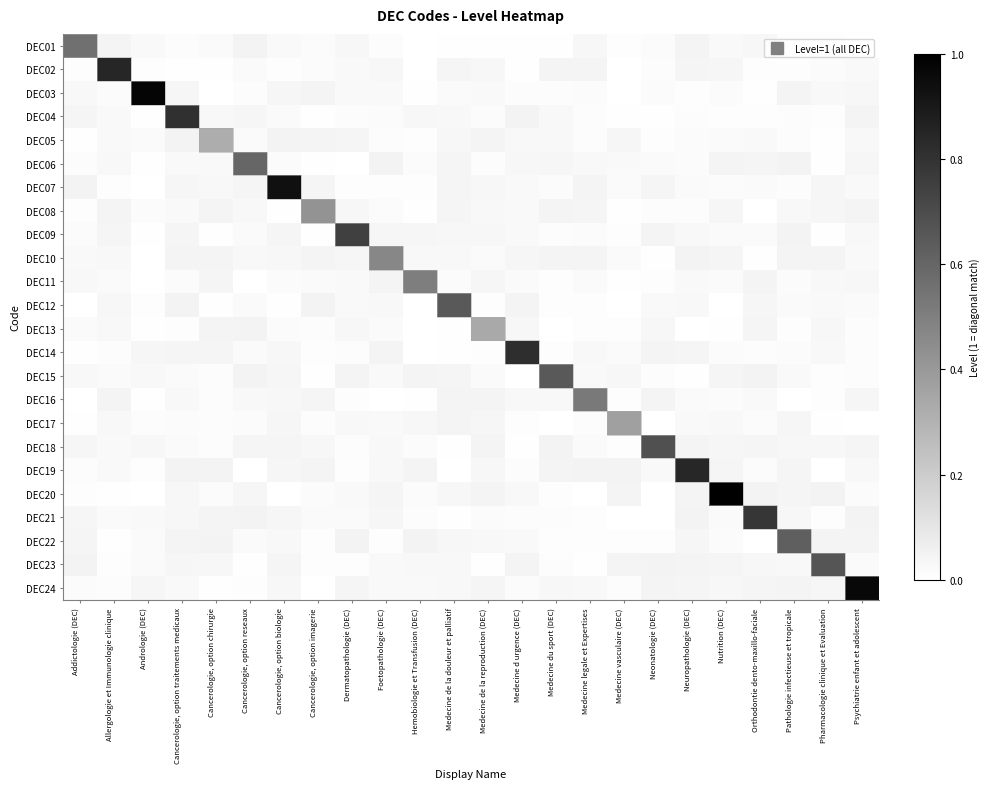

Reading right to left, extract all data points from this chart.

DEC01: Psychiatrie enfant et adolescent=0.0	Pharmacologie clinique et Evaluation=0.0	Pathologie infectieuse et tropicale=0.0	Orthodontie dento-maxillo-faciale=0.0	Nutrition (DEC)=0.0	Neuropathologie (DEC)=0.0	Neonatologie (DEC)=0.0	Medecine vasculaire (DEC)=0.0	Medecine legale et Expertises=0.0	Medecine du sport (DEC)=0.0	Medecine d urgence (DEC)=0.0	Medecine de la reproduction (DEC)=0.0	Medecine de la douleur et palliatif=0.0	Hemobiologie et Transfusion (DEC)=0.0	Foetopathologie (DEC)=0.0	Dermatopathologie (DEC)=0.0	Cancerologie, option imagerie=0.0	Cancerologie, option biologie=0.0	Cancerologie, option reseaux=0.0	Cancerologie, option chirurgie=0.0	Cancerologie, option traitements medicaux=0.0	Andrologie (DEC)=0.0	Allergologie et Immunologie clinique=0.0	Addictologie (DEC)=0.6
DEC02: Psychiatrie enfant et adolescent=0.0	Pharmacologie clinique et Evaluation=0.0	Pathologie infectieuse et tropicale=0.0	Orthodontie dento-maxillo-faciale=0.0	Nutrition (DEC)=0.0	Neuropathologie (DEC)=0.0	Neonatologie (DEC)=0.0	Medecine vasculaire (DEC)=0.0	Medecine legale et Expertises=0.0	Medecine du sport (DEC)=0.0	Medecine d urgence (DEC)=0.0	Medecine de la reproduction (DEC)=0.0	Medecine de la douleur et palliatif=0.0	Hemobiologie et Transfusion (DEC)=0.0	Foetopathologie (DEC)=0.0	Dermatopathologie (DEC)=0.0	Cancerologie, option imagerie=0.0	Cancerologie, option biologie=0.0	Cancerologie, option reseaux=0.0	Cancerologie, option chirurgie=0.0	Cancerologie, option traitements medicaux=0.0	Andrologie (DEC)=0.0	Allergologie et Immunologie clinique=0.8	Addictologie (DEC)=0.0
DEC03: Psychiatrie enfant et adolescent=0.0	Pharmacologie clinique et Evaluation=0.0	Pathologie infectieuse et tropicale=0.0	Orthodontie dento-maxillo-faciale=0.0	Nutrition (DEC)=0.0	Neuropathologie (DEC)=0.0	Neonatologie (DEC)=0.0	Medecine vasculaire (DEC)=0.0	Medecine legale et Expertises=0.0	Medecine du sport (DEC)=0.0	Medecine d urgence (DEC)=0.0	Medecine de la reproduction (DEC)=0.0	Medecine de la douleur et palliatif=0.0	Hemobiologie et Transfusion (DEC)=0.0	Foetopathologie (DEC)=0.0	Dermatopathologie (DEC)=0.0	Cancerologie, option imagerie=0.0	Cancerologie, option biologie=0.0	Cancerologie, option reseaux=0.0	Cancerologie, option chirurgie=0.0	Cancerologie, option traitements medicaux=0.0	Andrologie (DEC)=1.0	Allergologie et Immunologie clinique=0.0	Addictologie (DEC)=0.0
DEC04: Psychiatrie enfant et adolescent=0.0	Pharmacologie clinique et Evaluation=0.0	Pathologie infectieuse et tropicale=0.0	Orthodontie dento-maxillo-faciale=0.0	Nutrition (DEC)=0.0	Neuropathologie (DEC)=0.0	Neonatologie (DEC)=0.0	Medecine vasculaire (DEC)=0.0	Medecine legale et Expertises=0.0	Medecine du sport (DEC)=0.0	Medecine d urgence (DEC)=0.0	Medecine de la reproduction (DEC)=0.0	Medecine de la douleur et palliatif=0.0	Hemobiologie et Transfusion (DEC)=0.0	Foetopathologie (DEC)=0.0	Dermatopathologie (DEC)=0.0	Cancerologie, option imagerie=0.0	Cancerologie, option biologie=0.0	Cancerologie, option reseaux=0.0	Cancerologie, option chirurgie=0.0	Cancerologie, option traitements medicaux=0.8	Andrologie (DEC)=0.0	Allergologie et Immunologie clinique=0.0	Addictologie (DEC)=0.0
DEC05: Psychiatrie enfant et adolescent=0.0	Pharmacologie clinique et Evaluation=0.0	Pathologie infectieuse et tropicale=0.0	Orthodontie dento-maxillo-faciale=0.0	Nutrition (DEC)=0.0	Neuropathologie (DEC)=0.0	Neonatologie (DEC)=0.0	Medecine vasculaire (DEC)=0.0	Medecine legale et Expertises=0.0	Medecine du sport (DEC)=0.0	Medecine d urgence (DEC)=0.0	Medecine de la reproduction (DEC)=0.0	Medecine de la douleur et palliatif=0.0	Hemobiologie et Transfusion (DEC)=0.0	Foetopathologie (DEC)=0.0	Dermatopathologie (DEC)=0.0	Cancerologie, option imagerie=0.0	Cancerologie, option biologie=0.0	Cancerologie, option reseaux=0.0	Cancerologie, option chirurgie=0.3	Cancerologie, option traitements medicaux=0.0	Andrologie (DEC)=0.0	Allergologie et Immunologie clinique=0.0	Addictologie (DEC)=0.0
DEC06: Psychiatrie enfant et adolescent=0.0	Pharmacologie clinique et Evaluation=0.0	Pathologie infectieuse et tropicale=0.0	Orthodontie dento-maxillo-faciale=0.0	Nutrition (DEC)=0.0	Neuropathologie (DEC)=0.0	Neonatologie (DEC)=0.0	Medecine vasculaire (DEC)=0.0	Medecine legale et Expertises=0.0	Medecine du sport (DEC)=0.0	Medecine d urgence (DEC)=0.0	Medecine de la reproduction (DEC)=0.0	Medecine de la douleur et palliatif=0.0	Hemobiologie et Transfusion (DEC)=0.0	Foetopathologie (DEC)=0.0	Dermatopathologie (DEC)=0.0	Cancerologie, option imagerie=0.0	Cancerologie, option biologie=0.0	Cancerologie, option reseaux=0.6	Cancerologie, option chirurgie=0.0	Cancerologie, option traitements medicaux=0.0	Andrologie (DEC)=0.0	Allergologie et Immunologie clinique=0.0	Addictologie (DEC)=0.0
DEC07: Psychiatrie enfant et adolescent=0.0	Pharmacologie clinique et Evaluation=0.0	Pathologie infectieuse et tropicale=0.0	Orthodontie dento-maxillo-faciale=0.0	Nutrition (DEC)=0.0	Neuropathologie (DEC)=0.0	Neonatologie (DEC)=0.0	Medecine vasculaire (DEC)=0.0	Medecine legale et Expertises=0.0	Medecine du sport (DEC)=0.0	Medecine d urgence (DEC)=0.0	Medecine de la reproduction (DEC)=0.0	Medecine de la douleur et palliatif=0.0	Hemobiologie et Transfusion (DEC)=0.0	Foetopathologie (DEC)=0.0	Dermatopathologie (DEC)=0.0	Cancerologie, option imagerie=0.0	Cancerologie, option biologie=0.9	Cancerologie, option reseaux=0.0	Cancerologie, option chirurgie=0.0	Cancerologie, option traitements medicaux=0.0	Andrologie (DEC)=0.0	Allergologie et Immunologie clinique=0.0	Addictologie (DEC)=0.0
DEC08: Psychiatrie enfant et adolescent=0.0	Pharmacologie clinique et Evaluation=0.0	Pathologie infectieuse et tropicale=0.0	Orthodontie dento-maxillo-faciale=0.0	Nutrition (DEC)=0.0	Neuropathologie (DEC)=0.0	Neonatologie (DEC)=0.0	Medecine vasculaire (DEC)=0.0	Medecine legale et Expertises=0.0	Medecine du sport (DEC)=0.0	Medecine d urgence (DEC)=0.0	Medecine de la reproduction (DEC)=0.0	Medecine de la douleur et palliatif=0.0	Hemobiologie et Transfusion (DEC)=0.0	Foetopathologie (DEC)=0.0	Dermatopathologie (DEC)=0.0	Cancerologie, option imagerie=0.4	Cancerologie, option biologie=0.0	Cancerologie, option reseaux=0.0	Cancerologie, option chirurgie=0.0	Cancerologie, option traitements medicaux=0.0	Andrologie (DEC)=0.0	Allergologie et Immunologie clinique=0.0	Addictologie (DEC)=0.0
DEC09: Psychiatrie enfant et adolescent=0.0	Pharmacologie clinique et Evaluation=0.0	Pathologie infectieuse et tropicale=0.0	Orthodontie dento-maxillo-faciale=0.0	Nutrition (DEC)=0.0	Neuropathologie (DEC)=0.0	Neonatologie (DEC)=0.0	Medecine vasculaire (DEC)=0.0	Medecine legale et Expertises=0.0	Medecine du sport (DEC)=0.0	Medecine d urgence (DEC)=0.0	Medecine de la reproduction (DEC)=0.0	Medecine de la douleur et palliatif=0.0	Hemobiologie et Transfusion (DEC)=0.0	Foetopathologie (DEC)=0.0	Dermatopathologie (DEC)=0.7	Cancerologie, option imagerie=0.0	Cancerologie, option biologie=0.0	Cancerologie, option reseaux=0.0	Cancerologie, option chirurgie=0.0	Cancerologie, option traitements medicaux=0.0	Andrologie (DEC)=0.0	Allergologie et Immunologie clinique=0.0	Addictologie (DEC)=0.0
DEC10: Psychiatrie enfant et adolescent=0.0	Pharmacologie clinique et Evaluation=0.0	Pathologie infectieuse et tropicale=0.0	Orthodontie dento-maxillo-faciale=0.0	Nutrition (DEC)=0.0	Neuropathologie (DEC)=0.0	Neonatologie (DEC)=0.0	Medecine vasculaire (DEC)=0.0	Medecine legale et Expertises=0.0	Medecine du sport (DEC)=0.0	Medecine d urgence (DEC)=0.0	Medecine de la reproduction (DEC)=0.0	Medecine de la douleur et palliatif=0.0	Hemobiologie et Transfusion (DEC)=0.0	Foetopathologie (DEC)=0.5	Dermatopathologie (DEC)=0.0	Cancerologie, option imagerie=0.0	Cancerologie, option biologie=0.0	Cancerologie, option reseaux=0.0	Cancerologie, option chirurgie=0.0	Cancerologie, option traitements medicaux=0.0	Andrologie (DEC)=0.0	Allergologie et Immunologie clinique=0.0	Addictologie (DEC)=0.0
DEC11: Psychiatrie enfant et adolescent=0.0	Pharmacologie clinique et Evaluation=0.0	Pathologie infectieuse et tropicale=0.0	Orthodontie dento-maxillo-faciale=0.0	Nutrition (DEC)=0.0	Neuropathologie (DEC)=0.0	Neonatologie (DEC)=0.0	Medecine vasculaire (DEC)=0.0	Medecine legale et Expertises=0.0	Medecine du sport (DEC)=0.0	Medecine d urgence (DEC)=0.0	Medecine de la reproduction (DEC)=0.0	Medecine de la douleur et palliatif=0.0	Hemobiologie et Transfusion (DEC)=0.5	Foetopathologie (DEC)=0.0	Dermatopathologie (DEC)=0.0	Cancerologie, option imagerie=0.0	Cancerologie, option biologie=0.0	Cancerologie, option reseaux=0.0	Cancerologie, option chirurgie=0.0	Cancerologie, option traitements medicaux=0.0	Andrologie (DEC)=0.0	Allergologie et Immunologie clinique=0.0	Addictologie (DEC)=0.0
DEC12: Psychiatrie enfant et adolescent=0.0	Pharmacologie clinique et Evaluation=0.0	Pathologie infectieuse et tropicale=0.0	Orthodontie dento-maxillo-faciale=0.0	Nutrition (DEC)=0.0	Neuropathologie (DEC)=0.0	Neonatologie (DEC)=0.0	Medecine vasculaire (DEC)=0.0	Medecine legale et Expertises=0.0	Medecine du sport (DEC)=0.0	Medecine d urgence (DEC)=0.0	Medecine de la reproduction (DEC)=0.0	Medecine de la douleur et palliatif=0.7	Hemobiologie et Transfusion (DEC)=0.0	Foetopathologie (DEC)=0.0	Dermatopathologie (DEC)=0.0	Cancerologie, option imagerie=0.0	Cancerologie, option biologie=0.0	Cancerologie, option reseaux=0.0	Cancerologie, option chirurgie=0.0	Cancerologie, option traitements medicaux=0.0	Andrologie (DEC)=0.0	Allergologie et Immunologie clinique=0.0	Addictologie (DEC)=0.0
DEC13: Psychiatrie enfant et adolescent=0.0	Pharmacologie clinique et Evaluation=0.0	Pathologie infectieuse et tropicale=0.0	Orthodontie dento-maxillo-faciale=0.0	Nutrition (DEC)=0.0	Neuropathologie (DEC)=0.0	Neonatologie (DEC)=0.0	Medecine vasculaire (DEC)=0.0	Medecine legale et Expertises=0.0	Medecine du sport (DEC)=0.0	Medecine d urgence (DEC)=0.0	Medecine de la reproduction (DEC)=0.3	Medecine de la douleur et palliatif=0.0	Hemobiologie et Transfusion (DEC)=0.0	Foetopathologie (DEC)=0.0	Dermatopathologie (DEC)=0.0	Cancerologie, option imagerie=0.0	Cancerologie, option biologie=0.0	Cancerologie, option reseaux=0.0	Cancerologie, option chirurgie=0.0	Cancerologie, option traitements medicaux=0.0	Andrologie (DEC)=0.0	Allergologie et Immunologie clinique=0.0	Addictologie (DEC)=0.0
DEC14: Psychiatrie enfant et adolescent=0.0	Pharmacologie clinique et Evaluation=0.0	Pathologie infectieuse et tropicale=0.0	Orthodontie dento-maxillo-faciale=0.0	Nutrition (DEC)=0.0	Neuropathologie (DEC)=0.0	Neonatologie (DEC)=0.0	Medecine vasculaire (DEC)=0.0	Medecine legale et Expertises=0.0	Medecine du sport (DEC)=0.0	Medecine d urgence (DEC)=0.8	Medecine de la reproduction (DEC)=0.0	Medecine de la douleur et palliatif=0.0	Hemobiologie et Transfusion (DEC)=0.0	Foetopathologie (DEC)=0.0	Dermatopathologie (DEC)=0.0	Cancerologie, option imagerie=0.0	Cancerologie, option biologie=0.0	Cancerologie, option reseaux=0.0	Cancerologie, option chirurgie=0.0	Cancerologie, option traitements medicaux=0.0	Andrologie (DEC)=0.0	Allergologie et Immunologie clinique=0.0	Addictologie (DEC)=0.0
DEC15: Psychiatrie enfant et adolescent=0.0	Pharmacologie clinique et Evaluation=0.0	Pathologie infectieuse et tropicale=0.0	Orthodontie dento-maxillo-faciale=0.0	Nutrition (DEC)=0.0	Neuropathologie (DEC)=0.0	Neonatologie (DEC)=0.0	Medecine vasculaire (DEC)=0.0	Medecine legale et Expertises=0.0	Medecine du sport (DEC)=0.7	Medecine d urgence (DEC)=0.0	Medecine de la reproduction (DEC)=0.0	Medecine de la douleur et palliatif=0.0	Hemobiologie et Transfusion (DEC)=0.0	Foetopathologie (DEC)=0.0	Dermatopathologie (DEC)=0.0	Cancerologie, option imagerie=0.0	Cancerologie, option biologie=0.0	Cancerologie, option reseaux=0.0	Cancerologie, option chirurgie=0.0	Cancerologie, option traitements medicaux=0.0	Andrologie (DEC)=0.0	Allergologie et Immunologie clinique=0.0	Addictologie (DEC)=0.0
DEC16: Psychiatrie enfant et adolescent=0.0	Pharmacologie clinique et Evaluation=0.0	Pathologie infectieuse et tropicale=0.0	Orthodontie dento-maxillo-faciale=0.0	Nutrition (DEC)=0.0	Neuropathologie (DEC)=0.0	Neonatologie (DEC)=0.0	Medecine vasculaire (DEC)=0.0	Medecine legale et Expertises=0.5	Medecine du sport (DEC)=0.0	Medecine d urgence (DEC)=0.0	Medecine de la reproduction (DEC)=0.0	Medecine de la douleur et palliatif=0.0	Hemobiologie et Transfusion (DEC)=0.0	Foetopathologie (DEC)=0.0	Dermatopathologie (DEC)=0.0	Cancerologie, option imagerie=0.0	Cancerologie, option biologie=0.0	Cancerologie, option reseaux=0.0	Cancerologie, option chirurgie=0.0	Cancerologie, option traitements medicaux=0.0	Andrologie (DEC)=0.0	Allergologie et Immunologie clinique=0.0	Addictologie (DEC)=0.0
DEC17: Psychiatrie enfant et adolescent=0.0	Pharmacologie clinique et Evaluation=0.0	Pathologie infectieuse et tropicale=0.0	Orthodontie dento-maxillo-faciale=0.0	Nutrition (DEC)=0.0	Neuropathologie (DEC)=0.0	Neonatologie (DEC)=0.0	Medecine vasculaire (DEC)=0.4	Medecine legale et Expertises=0.0	Medecine du sport (DEC)=0.0	Medecine d urgence (DEC)=0.0	Medecine de la reproduction (DEC)=0.0	Medecine de la douleur et palliatif=0.0	Hemobiologie et Transfusion (DEC)=0.0	Foetopathologie (DEC)=0.0	Dermatopathologie (DEC)=0.0	Cancerologie, option imagerie=0.0	Cancerologie, option biologie=0.0	Cancerologie, option reseaux=0.0	Cancerologie, option chirurgie=0.0	Cancerologie, option traitements medicaux=0.0	Andrologie (DEC)=0.0	Allergologie et Immunologie clinique=0.0	Addictologie (DEC)=0.0
DEC18: Psychiatrie enfant et adolescent=0.0	Pharmacologie clinique et Evaluation=0.0	Pathologie infectieuse et tropicale=0.0	Orthodontie dento-maxillo-faciale=0.0	Nutrition (DEC)=0.0	Neuropathologie (DEC)=0.0	Neonatologie (DEC)=0.7	Medecine vasculaire (DEC)=0.0	Medecine legale et Expertises=0.0	Medecine du sport (DEC)=0.0	Medecine d urgence (DEC)=0.0	Medecine de la reproduction (DEC)=0.0	Medecine de la douleur et palliatif=0.0	Hemobiologie et Transfusion (DEC)=0.0	Foetopathologie (DEC)=0.0	Dermatopathologie (DEC)=0.0	Cancerologie, option imagerie=0.0	Cancerologie, option biologie=0.0	Cancerologie, option reseaux=0.0	Cancerologie, option chirurgie=0.0	Cancerologie, option traitements medicaux=0.0	Andrologie (DEC)=0.0	Allergologie et Immunologie clinique=0.0	Addictologie (DEC)=0.0
DEC19: Psychiatrie enfant et adolescent=0.0	Pharmacologie clinique et Evaluation=0.0	Pathologie infectieuse et tropicale=0.0	Orthodontie dento-maxillo-faciale=0.0	Nutrition (DEC)=0.0	Neuropathologie (DEC)=0.8	Neonatologie (DEC)=0.0	Medecine vasculaire (DEC)=0.0	Medecine legale et Expertises=0.0	Medecine du sport (DEC)=0.0	Medecine d urgence (DEC)=0.0	Medecine de la reproduction (DEC)=0.0	Medecine de la douleur et palliatif=0.0	Hemobiologie et Transfusion (DEC)=0.0	Foetopathologie (DEC)=0.0	Dermatopathologie (DEC)=0.0	Cancerologie, option imagerie=0.0	Cancerologie, option biologie=0.0	Cancerologie, option reseaux=0.0	Cancerologie, option chirurgie=0.0	Cancerologie, option traitements medicaux=0.0	Andrologie (DEC)=0.0	Allergologie et Immunologie clinique=0.0	Addictologie (DEC)=0.0
DEC20: Psychiatrie enfant et adolescent=0.0	Pharmacologie clinique et Evaluation=0.0	Pathologie infectieuse et tropicale=0.0	Orthodontie dento-maxillo-faciale=0.0	Nutrition (DEC)=1.0	Neuropathologie (DEC)=0.0	Neonatologie (DEC)=0.0	Medecine vasculaire (DEC)=0.0	Medecine legale et Expertises=0.0	Medecine du sport (DEC)=0.0	Medecine d urgence (DEC)=0.0	Medecine de la reproduction (DEC)=0.0	Medecine de la douleur et palliatif=0.0	Hemobiologie et Transfusion (DEC)=0.0	Foetopathologie (DEC)=0.0	Dermatopathologie (DEC)=0.0	Cancerologie, option imagerie=0.0	Cancerologie, option biologie=0.0	Cancerologie, option reseaux=0.0	Cancerologie, option chirurgie=0.0	Cancerologie, option traitements medicaux=0.0	Andrologie (DEC)=0.0	Allergologie et Immunologie clinique=0.0	Addictologie (DEC)=0.0
DEC21: Psychiatrie enfant et adolescent=0.0	Pharmacologie clinique et Evaluation=0.0	Pathologie infectieuse et tropicale=0.0	Orthodontie dento-maxillo-faciale=0.8	Nutrition (DEC)=0.0	Neuropathologie (DEC)=0.0	Neonatologie (DEC)=0.0	Medecine vasculaire (DEC)=0.0	Medecine legale et Expertises=0.0	Medecine du sport (DEC)=0.0	Medecine d urgence (DEC)=0.0	Medecine de la reproduction (DEC)=0.0	Medecine de la douleur et palliatif=0.0	Hemobiologie et Transfusion (DEC)=0.0	Foetopathologie (DEC)=0.0	Dermatopathologie (DEC)=0.0	Cancerologie, option imagerie=0.0	Cancerologie, option biologie=0.0	Cancerologie, option reseaux=0.0	Cancerologie, option chirurgie=0.0	Cancerologie, option traitements medicaux=0.0	Andrologie (DEC)=0.0	Allergologie et Immunologie clinique=0.0	Addictologie (DEC)=0.0
DEC22: Psychiatrie enfant et adolescent=0.0	Pharmacologie clinique et Evaluation=0.0	Pathologie infectieuse et tropicale=0.6	Orthodontie dento-maxillo-faciale=0.0	Nutrition (DEC)=0.0	Neuropathologie (DEC)=0.0	Neonatologie (DEC)=0.0	Medecine vasculaire (DEC)=0.0	Medecine legale et Expertises=0.0	Medecine du sport (DEC)=0.0	Medecine d urgence (DEC)=0.0	Medecine de la reproduction (DEC)=0.0	Medecine de la douleur et palliatif=0.0	Hemobiologie et Transfusion (DEC)=0.0	Foetopathologie (DEC)=0.0	Dermatopathologie (DEC)=0.0	Cancerologie, option imagerie=0.0	Cancerologie, option biologie=0.0	Cancerologie, option reseaux=0.0	Cancerologie, option chirurgie=0.0	Cancerologie, option traitements medicaux=0.0	Andrologie (DEC)=0.0	Allergologie et Immunologie clinique=0.0	Addictologie (DEC)=0.0
DEC23: Psychiatrie enfant et adolescent=0.0	Pharmacologie clinique et Evaluation=0.7	Pathologie infectieuse et tropicale=0.0	Orthodontie dento-maxillo-faciale=0.0	Nutrition (DEC)=0.0	Neuropathologie (DEC)=0.0	Neonatologie (DEC)=0.0	Medecine vasculaire (DEC)=0.0	Medecine legale et Expertises=0.0	Medecine du sport (DEC)=0.0	Medecine d urgence (DEC)=0.0	Medecine de la reproduction (DEC)=0.0	Medecine de la douleur et palliatif=0.0	Hemobiologie et Transfusion (DEC)=0.0	Foetopathologie (DEC)=0.0	Dermatopathologie (DEC)=0.0	Cancerologie, option imagerie=0.0	Cancerologie, option biologie=0.0	Cancerologie, option reseaux=0.0	Cancerologie, option chirurgie=0.0	Cancerologie, option traitements medicaux=0.0	Andrologie (DEC)=0.0	Allergologie et Immunologie clinique=0.0	Addictologie (DEC)=0.0
DEC24: Psychiatrie enfant et adolescent=1.0	Pharmacologie clinique et Evaluation=0.0	Pathologie infectieuse et tropicale=0.0	Orthodontie dento-maxillo-faciale=0.0	Nutrition (DEC)=0.0	Neuropathologie (DEC)=0.0	Neonatologie (DEC)=0.0	Medecine vasculaire (DEC)=0.0	Medecine legale et Expertises=0.0	Medecine du sport (DEC)=0.0	Medecine d urgence (DEC)=0.0	Medecine de la reproduction (DEC)=0.0	Medecine de la douleur et palliatif=0.0	Hemobiologie et Transfusion (DEC)=0.0	Foetopathologie (DEC)=0.0	Dermatopathologie (DEC)=0.0	Cancerologie, option imagerie=0.0	Cancerologie, option biologie=0.0	Cancerologie, option reseaux=0.0	Cancerologie, option chirurgie=0.0	Cancerologie, option traitements medicaux=0.0	Andrologie (DEC)=0.0	Allergologie et Immunologie clinique=0.0	Addictologie (DEC)=0.0